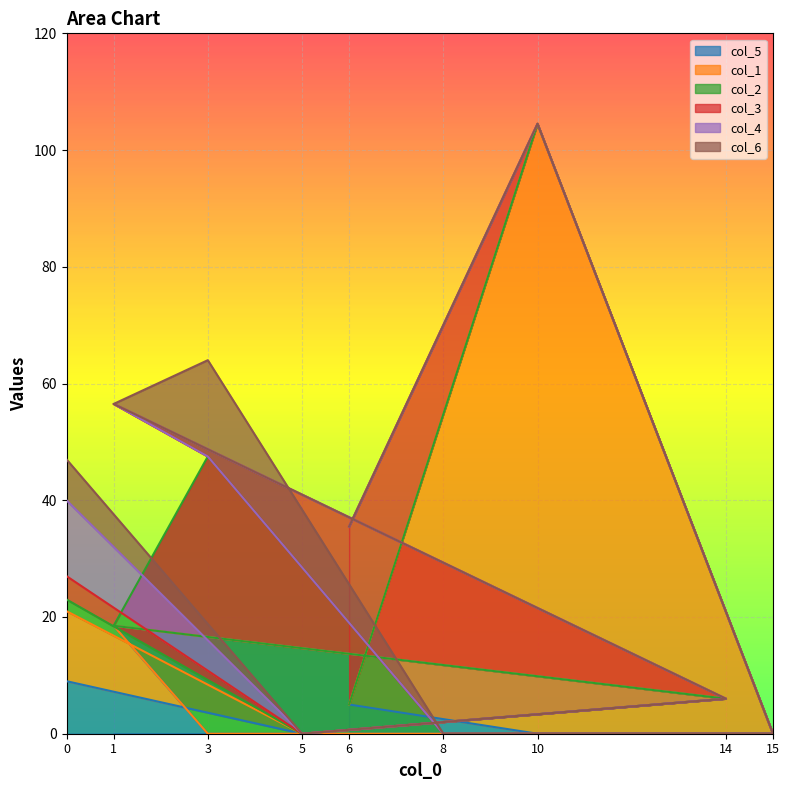

Does the chart display data point markers on the line(s)?

No